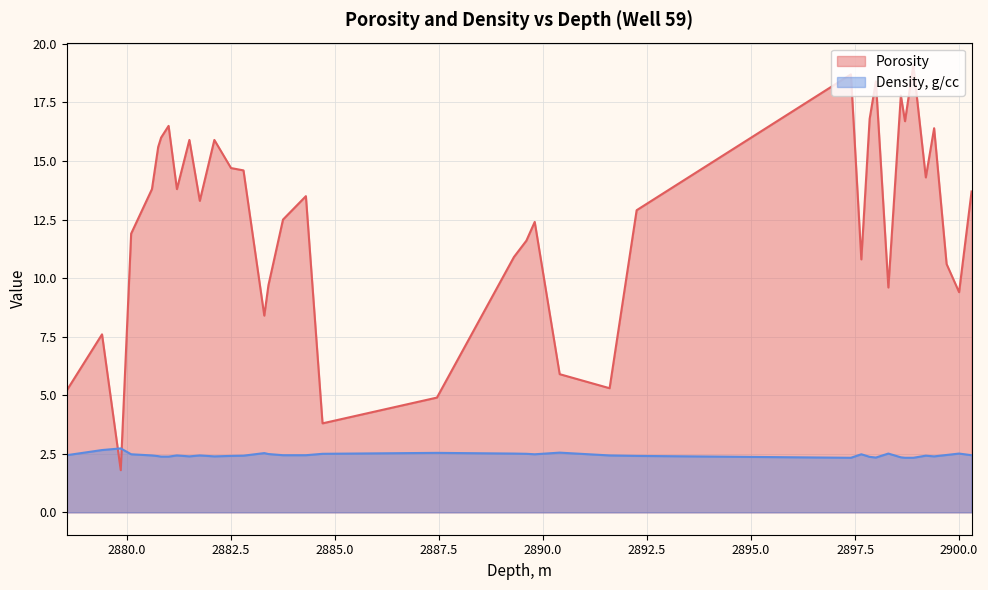

Which series has the largest range (max minus min)?

Porosity